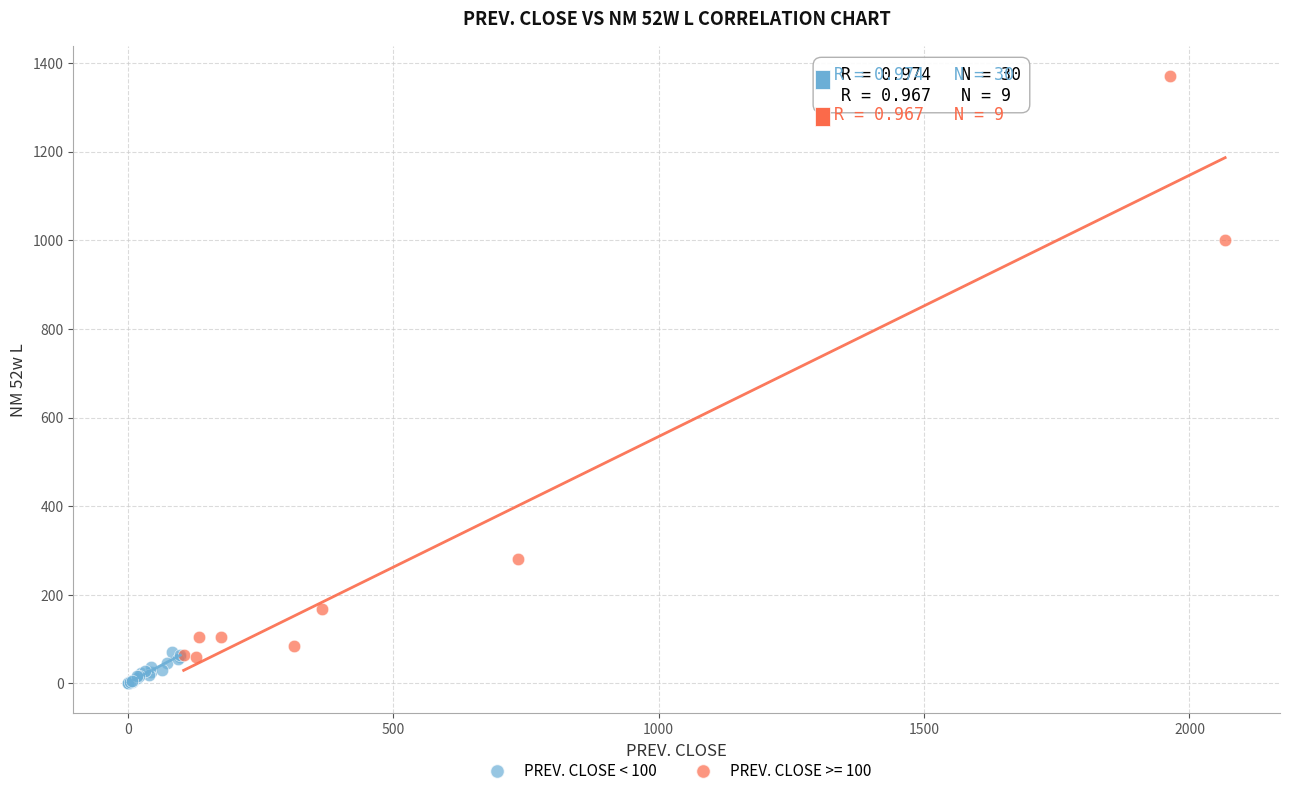

Which series has the largest Y range (max minus min)?

PREV. CLOSE >= 100